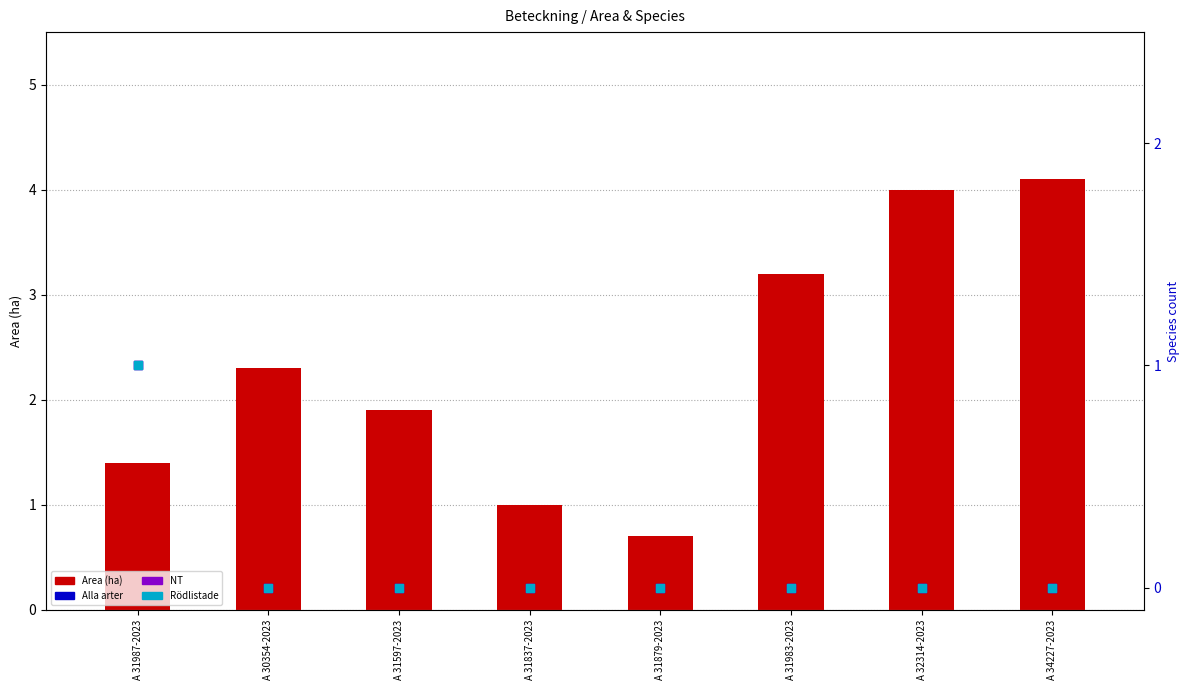

At how many categories does at least one series exceed 1?

6